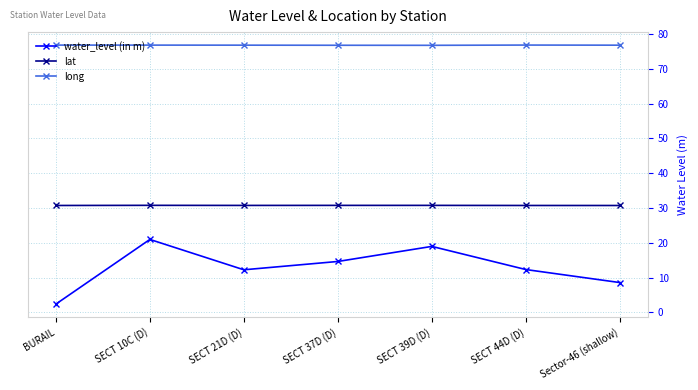

True or false: long and lat intersect in this chart.

False